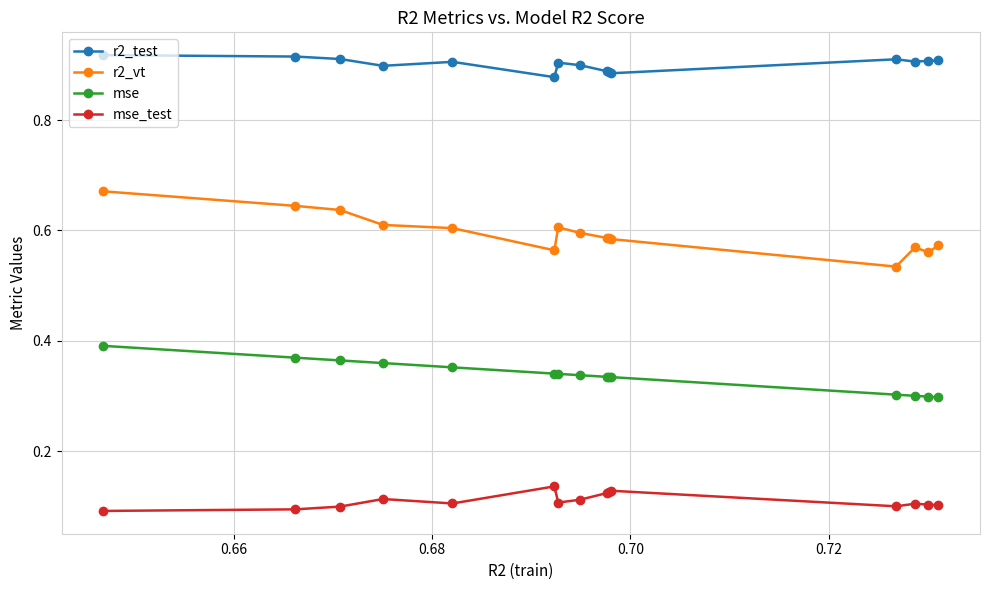

Count the r2_test values in the range 0 to 1.

15